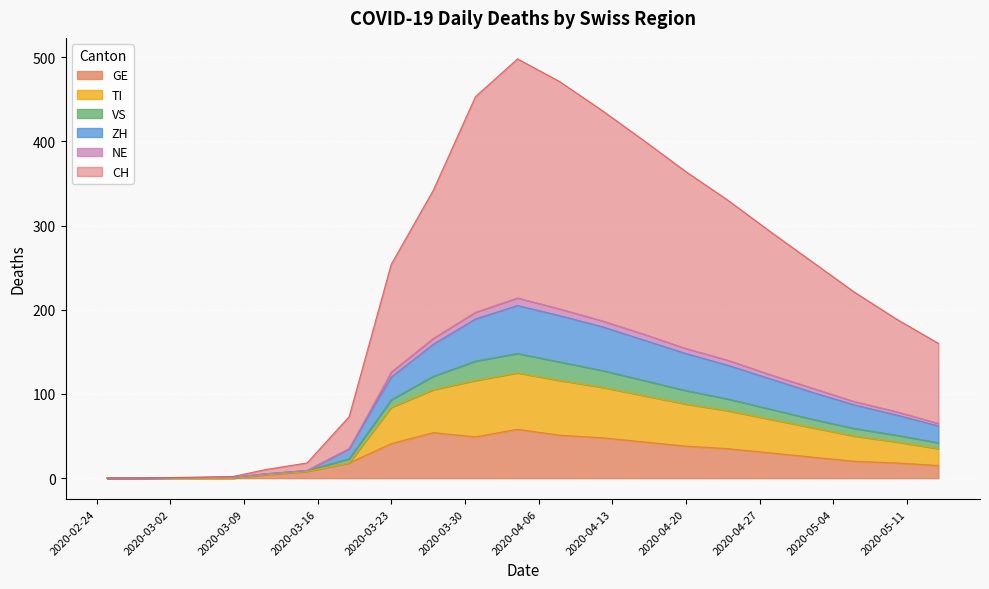

Between 2020-03-15 and 2020-02-25, which is larger?

2020-03-15